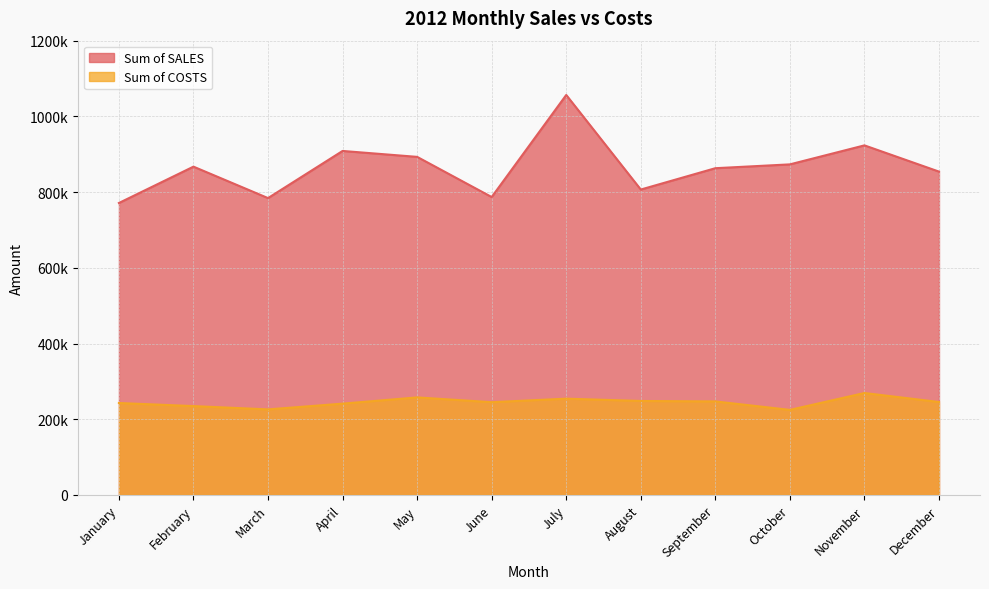

At which category does Sum of COSTS reach its first local peak?

May